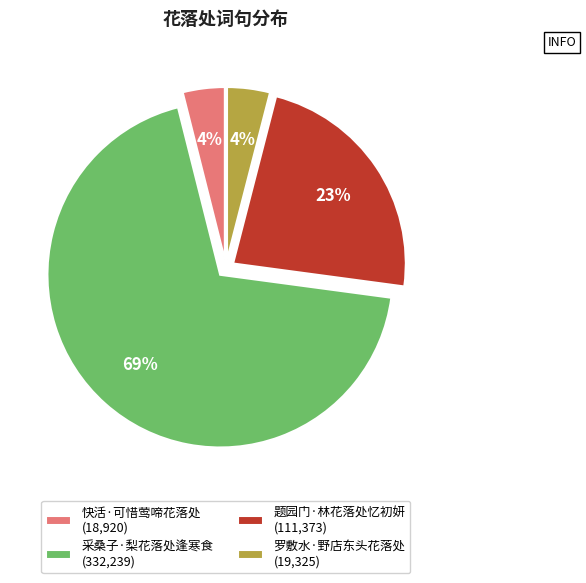

To the nearest percent, what is the average slice percentage?

25%